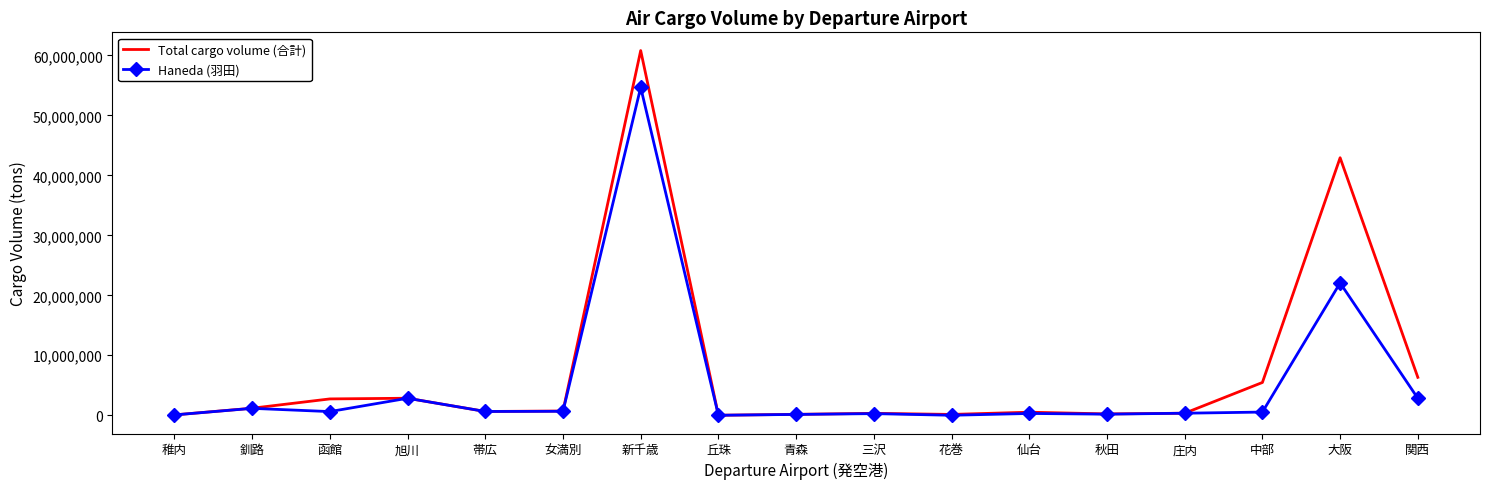

Count the number of data series in this chart.

2